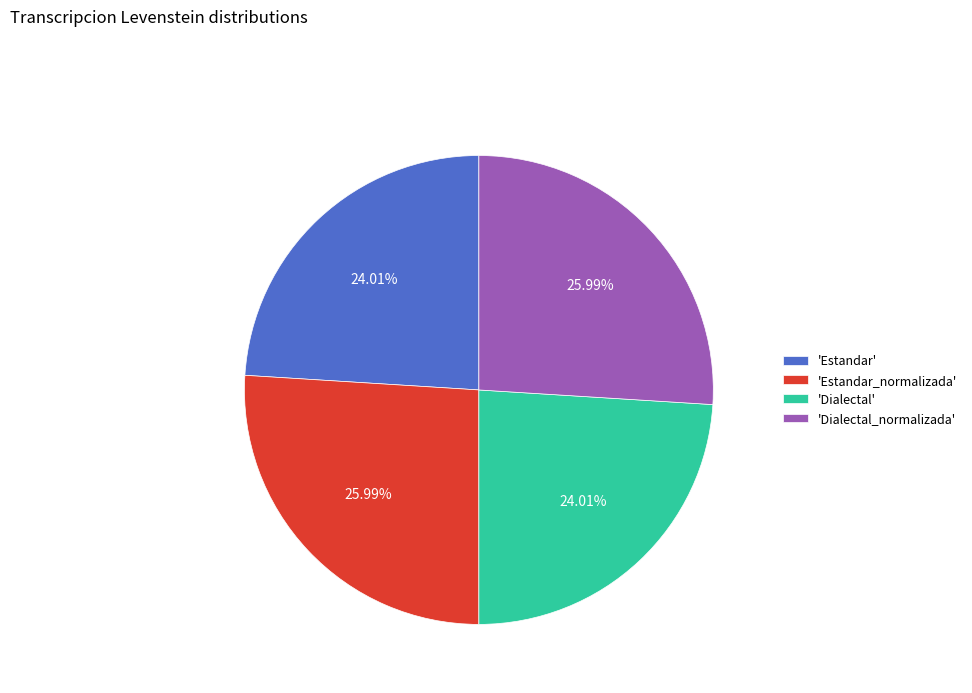

To the nearest percent, what is the average slice percentage?

25%